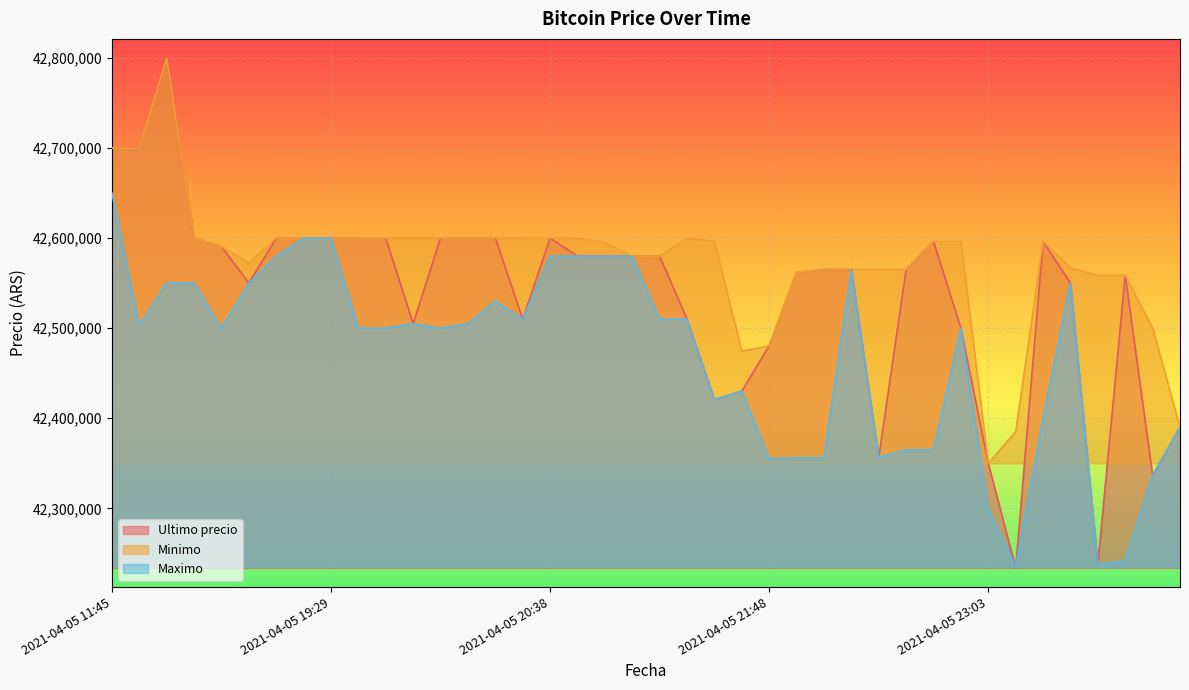

What is the smallest value displayed?

42233851.0